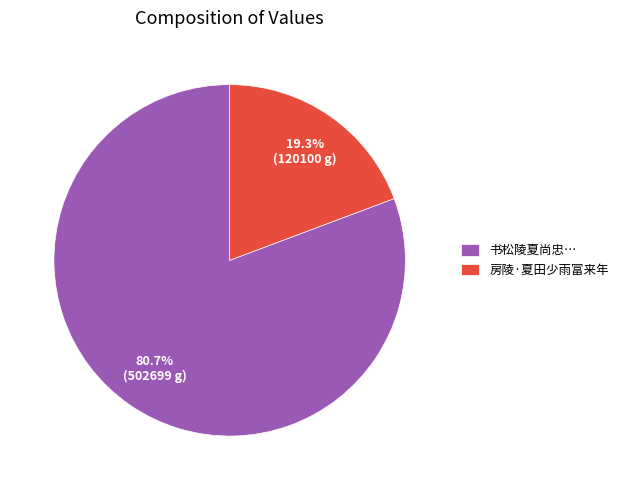

To the nearest percent, what is the average slice percentage?

50%